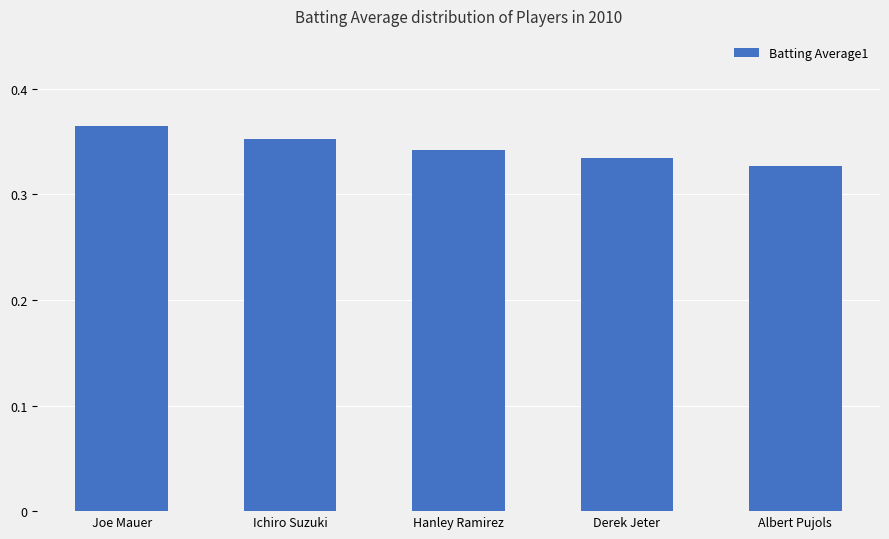

What is the label of the 2nd bar from the right?

Derek Jeter